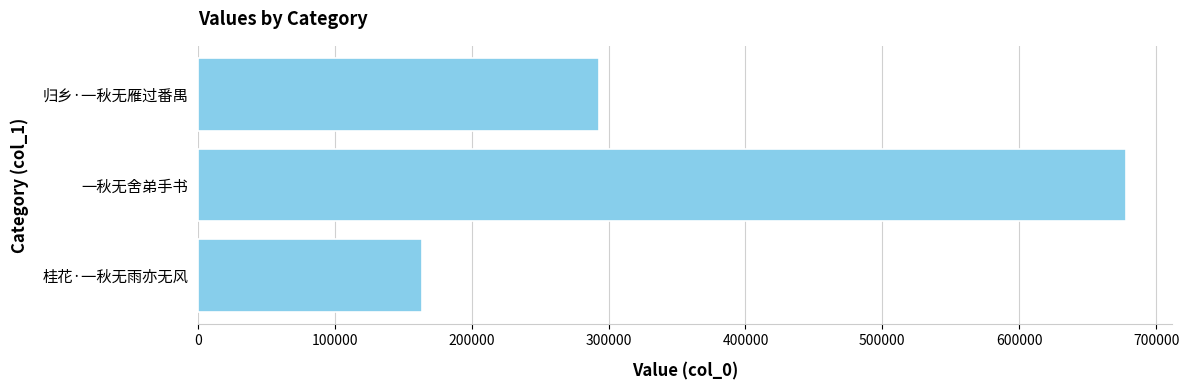

How many values are between 163550 and 678043?

3